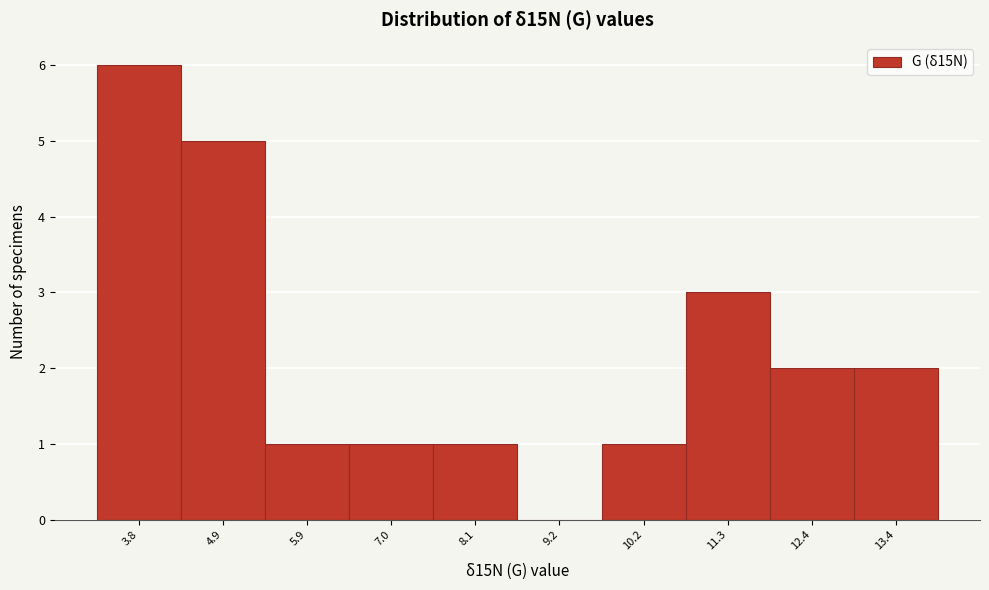

Reading left to right, what are all the values shown in this chart?

3.8=6	4.9=5	5.9=1	7.0=1	8.1=1	9.2=0	10.2=1	11.3=3	12.4=2	13.4=2